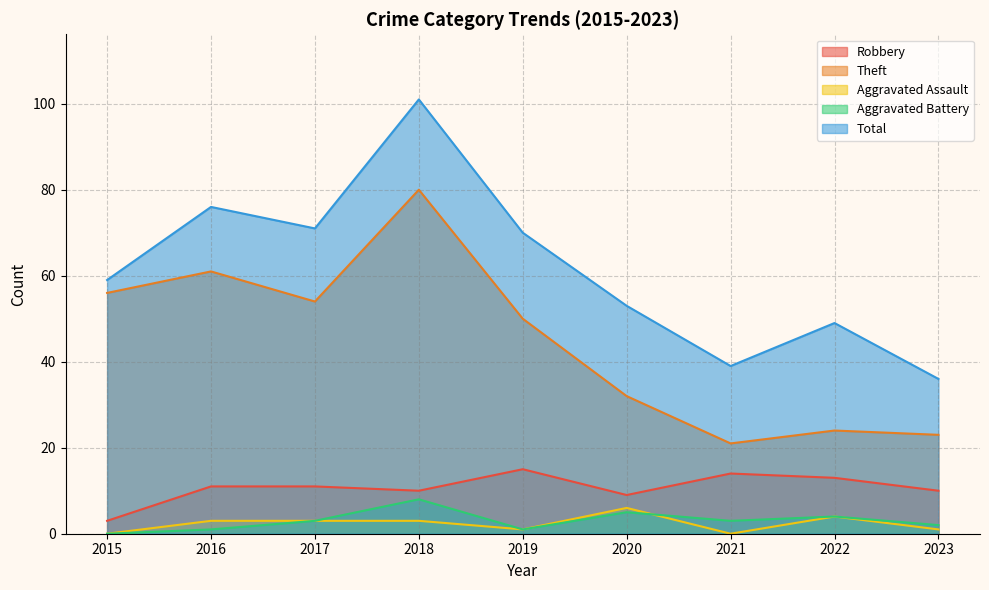

What is the value of the Theft point at the 4th from the left?

80